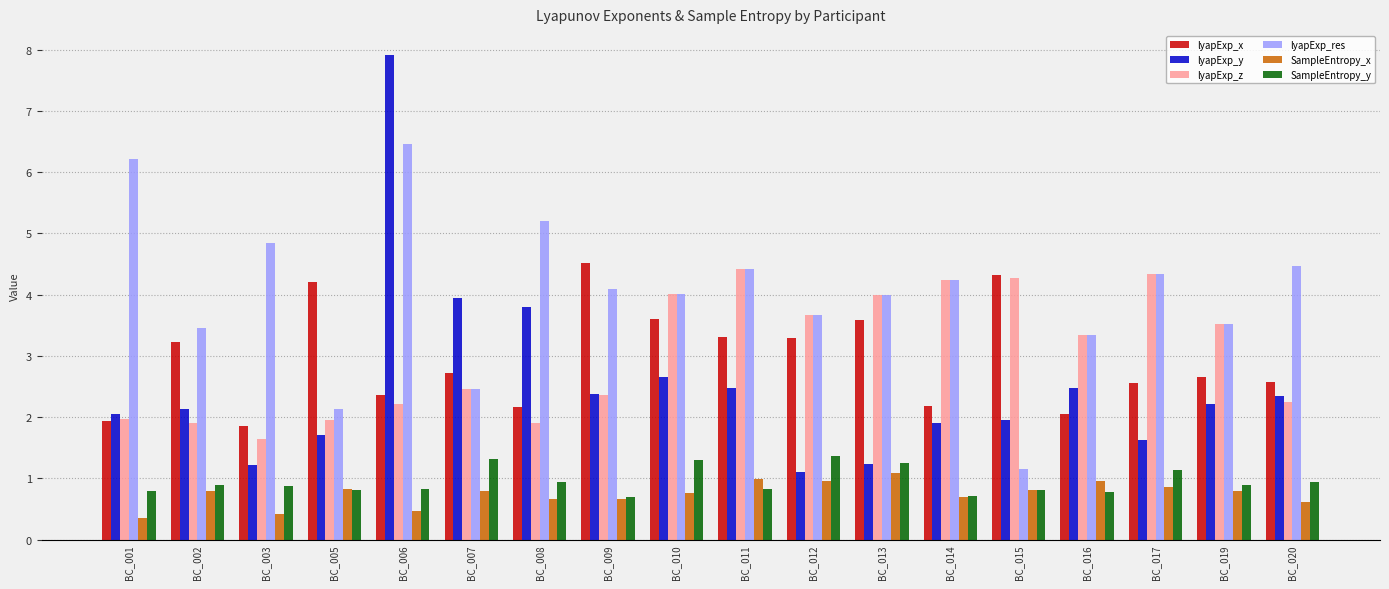

How many bars are there in each group?

6